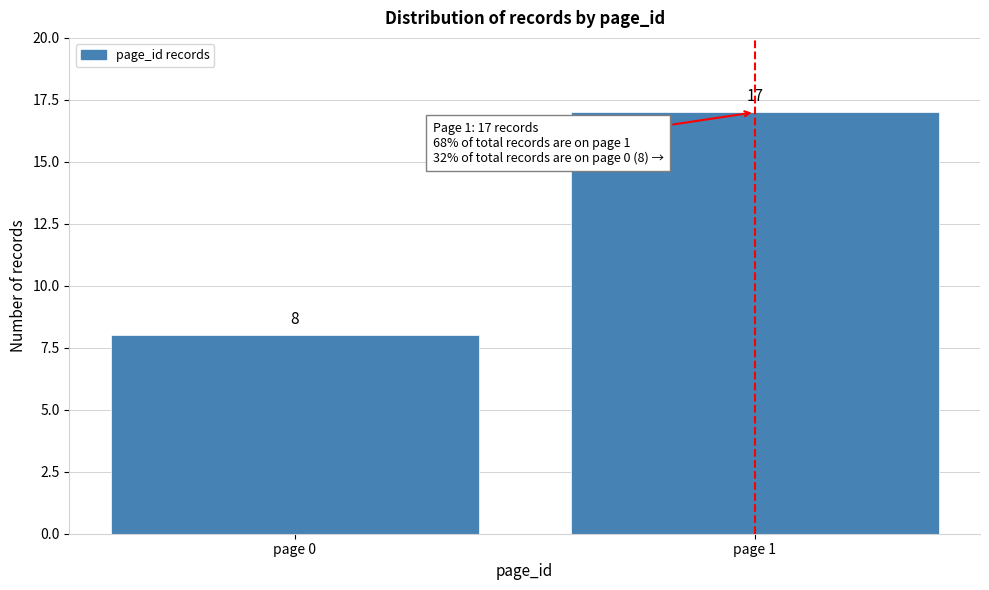

Reading left to right, transcribe all the data shown in this chart.

8	17